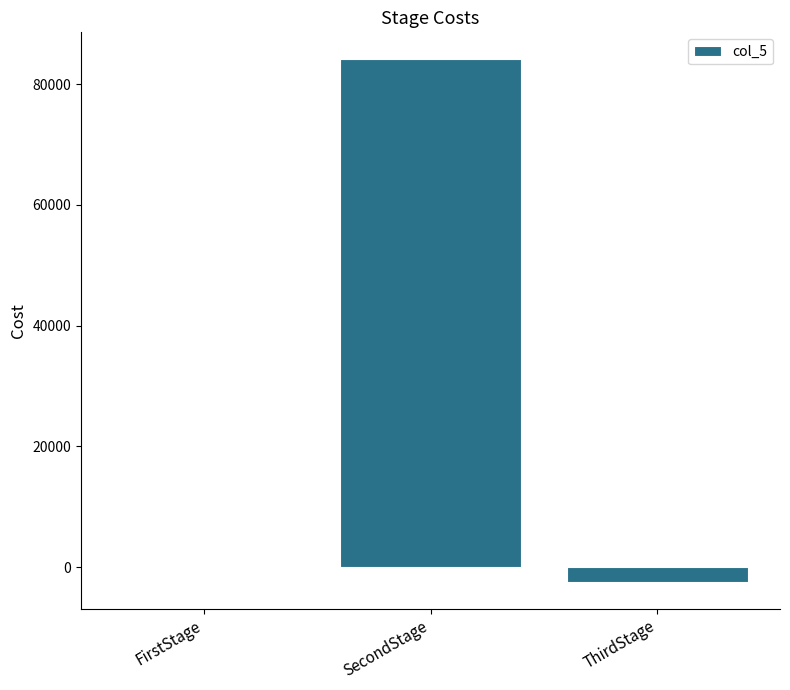

At which category does the chart reach its peak across all series?

SecondStage